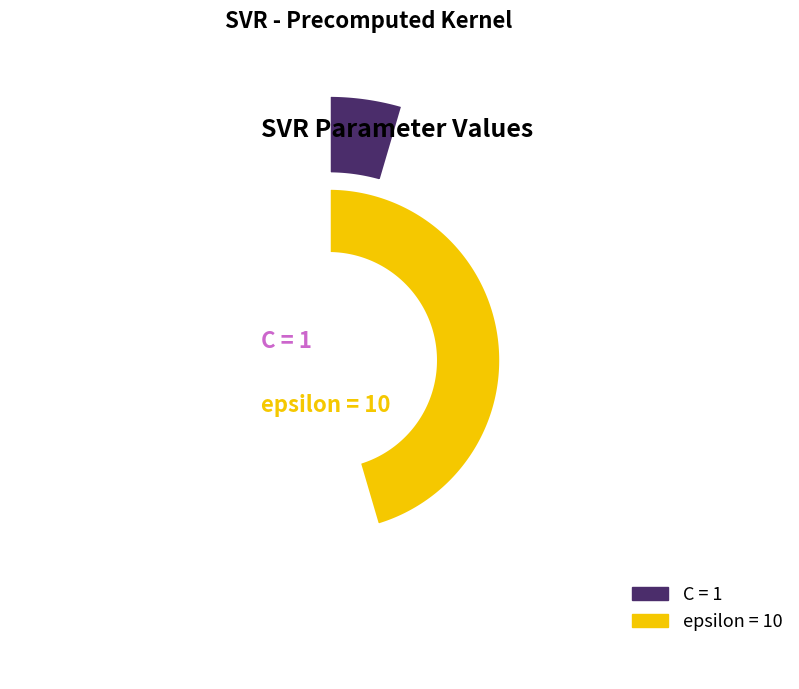

Is there a majority slice in this chart?

Yes